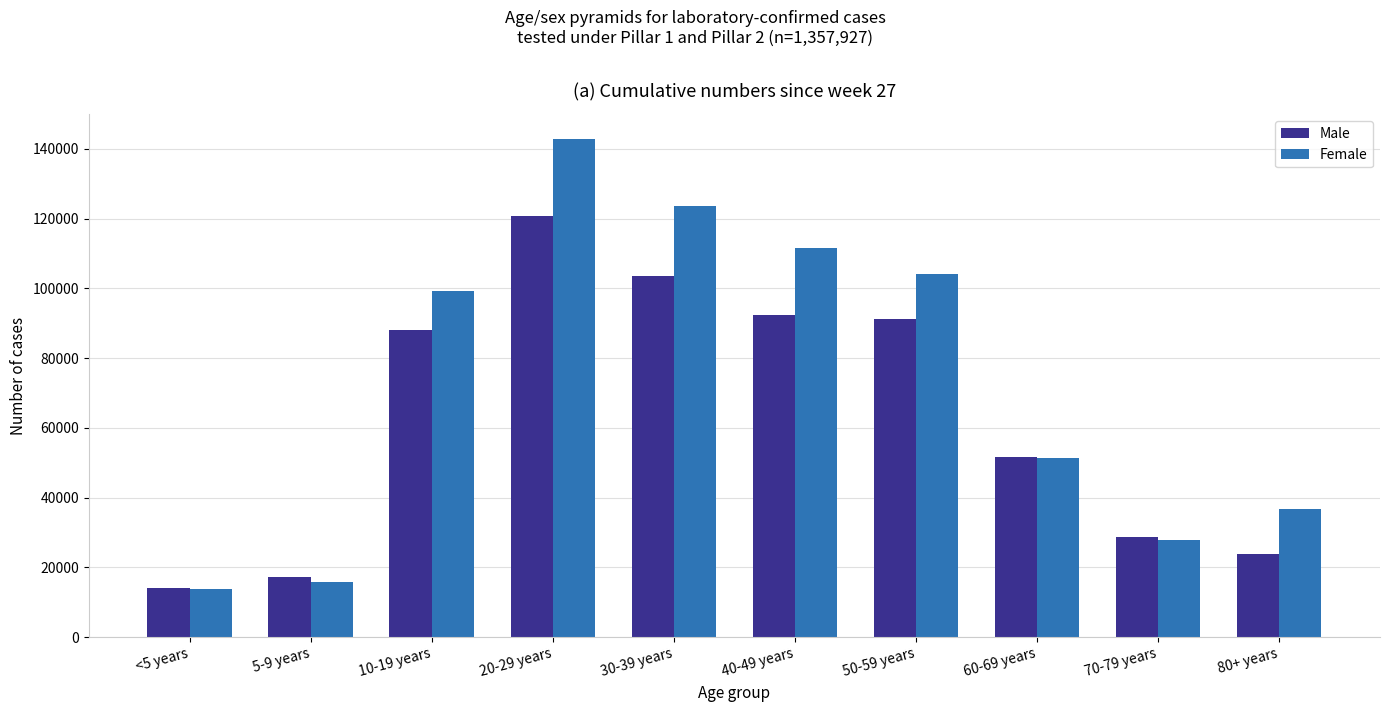

Which label corresponds to the largest value in the chart?

20-29 years